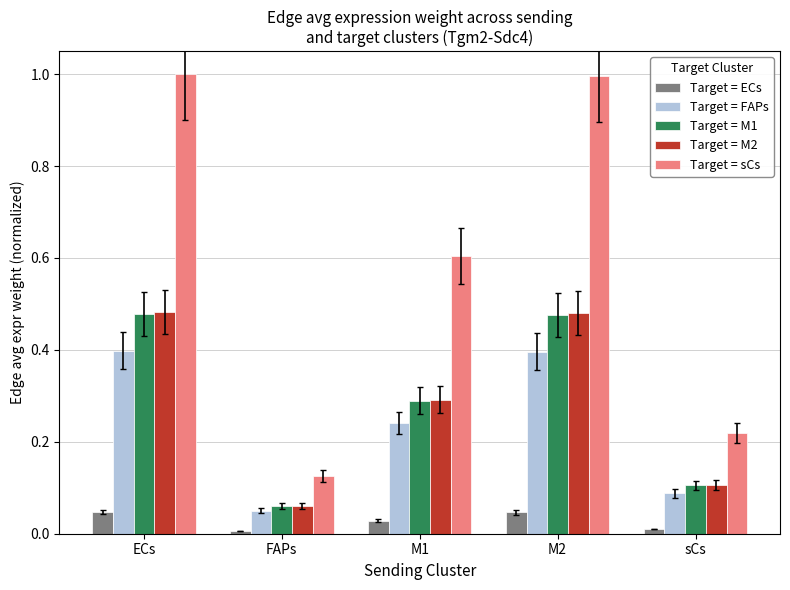

What is the value of the Target = sCs bar at the 3rd from the left?

0.6